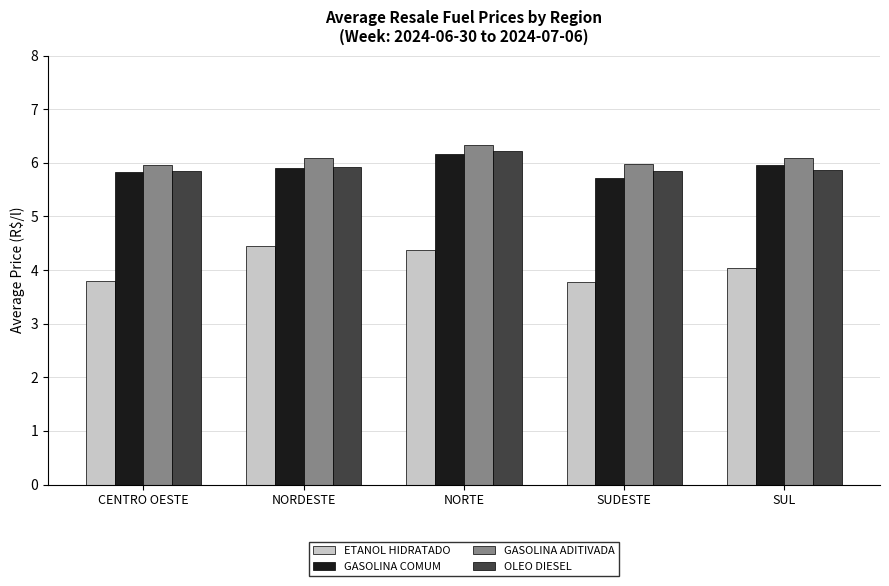

What is the total value across all series at NORDESTE?

22.4